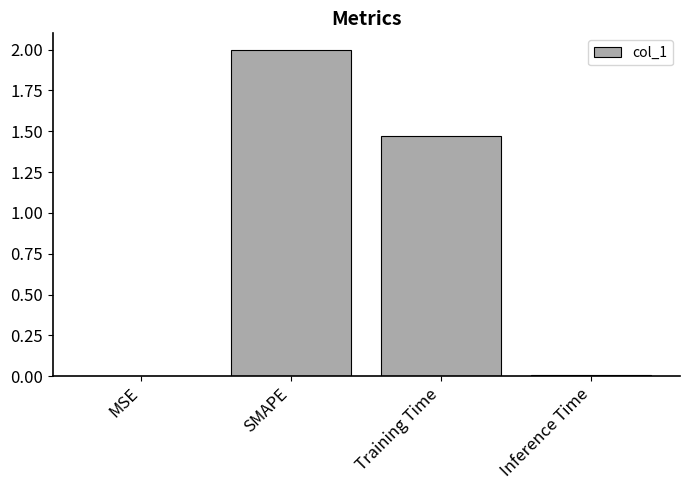

What is the sum of all values?

3.5